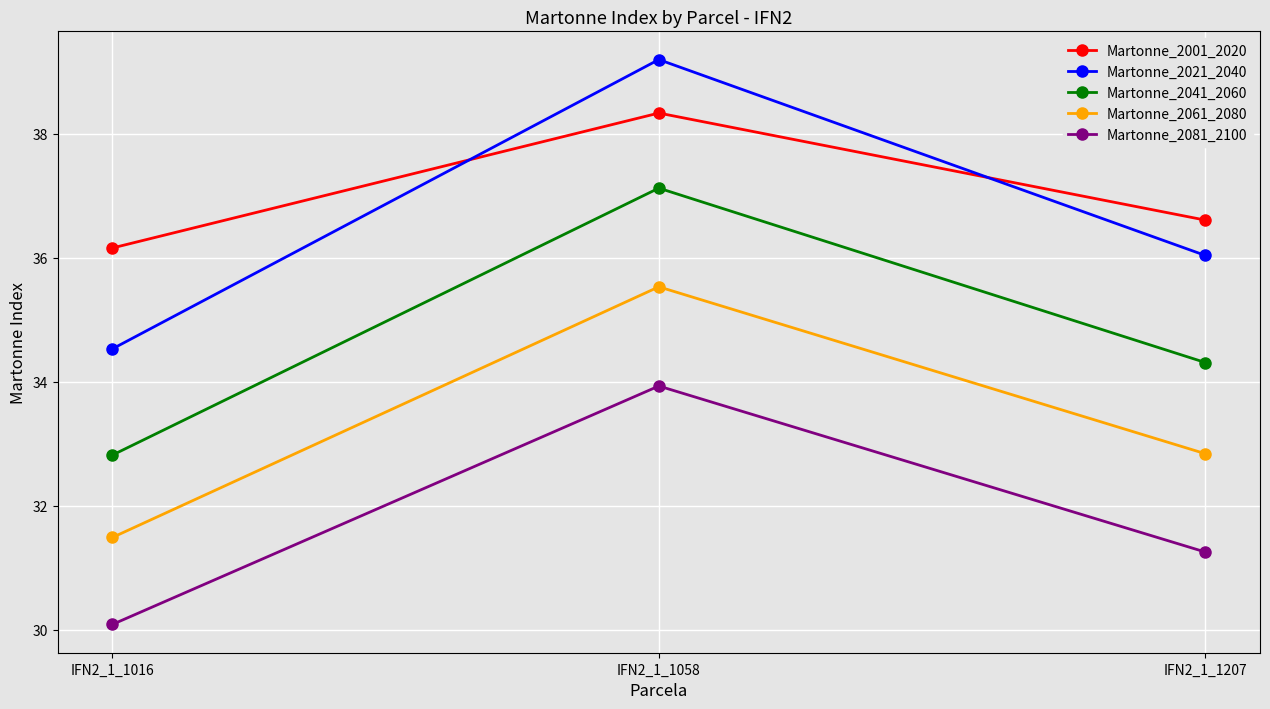

Read the Martonne_2081_2100 value at IFN2_1_1207.

31.3